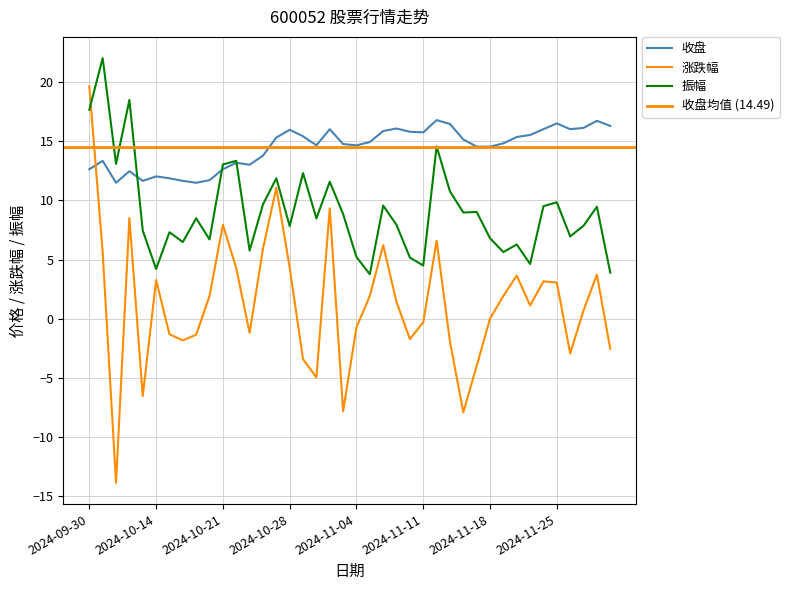

Between 2024-10-25 and 2024-11-26, which is larger?

2024-11-26